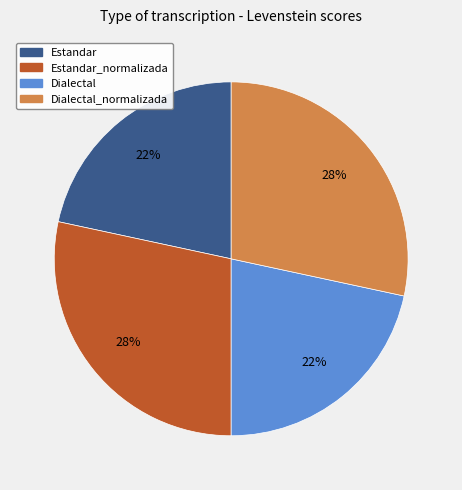

Is there a majority slice in this chart?

No